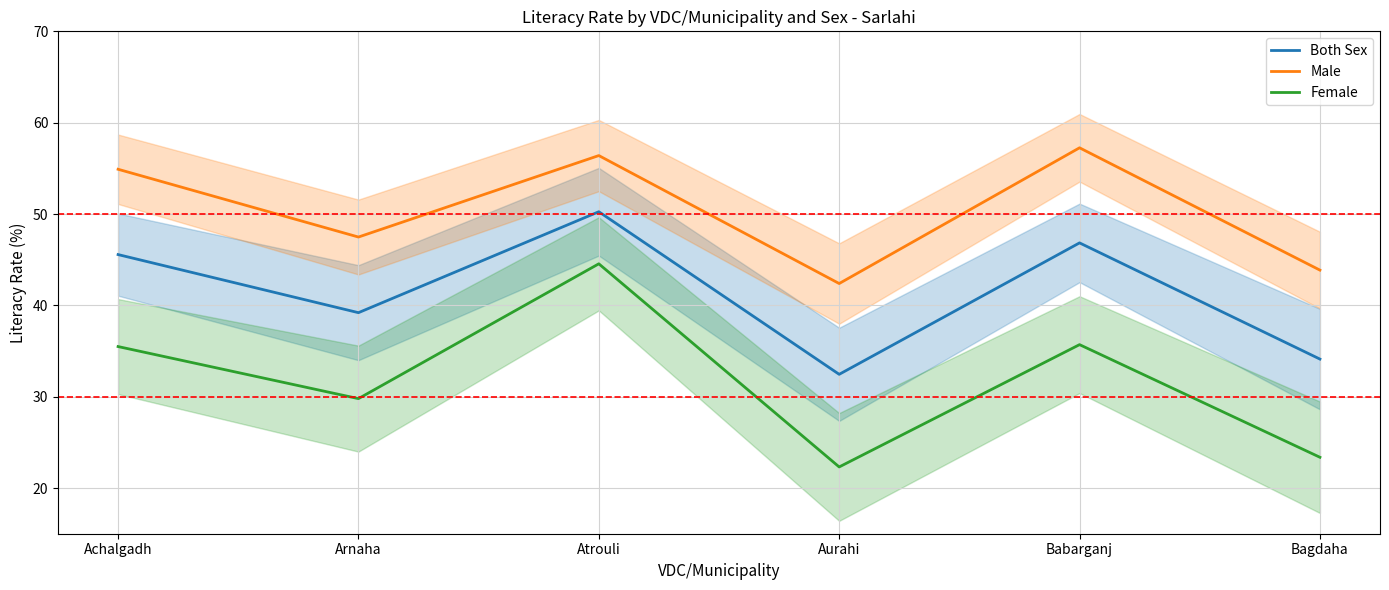

At which category does Both Sex reach its first local peak?

Atrouli